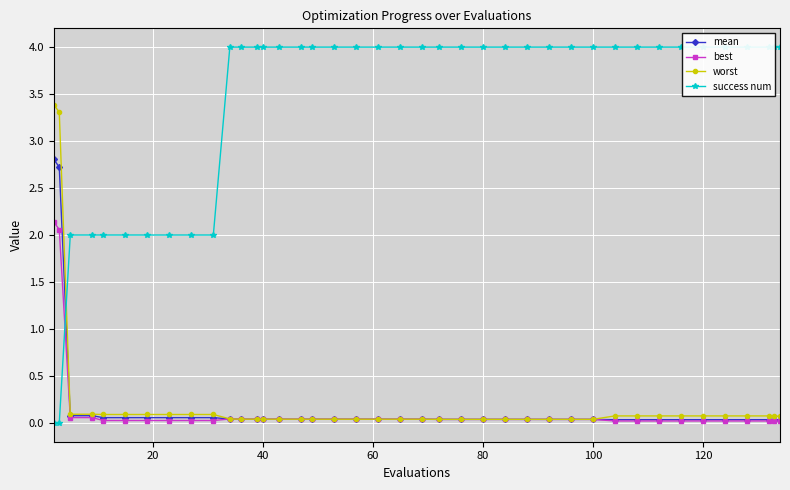

What is the difference between the maximum and second lowest values in the success num series?

4.0